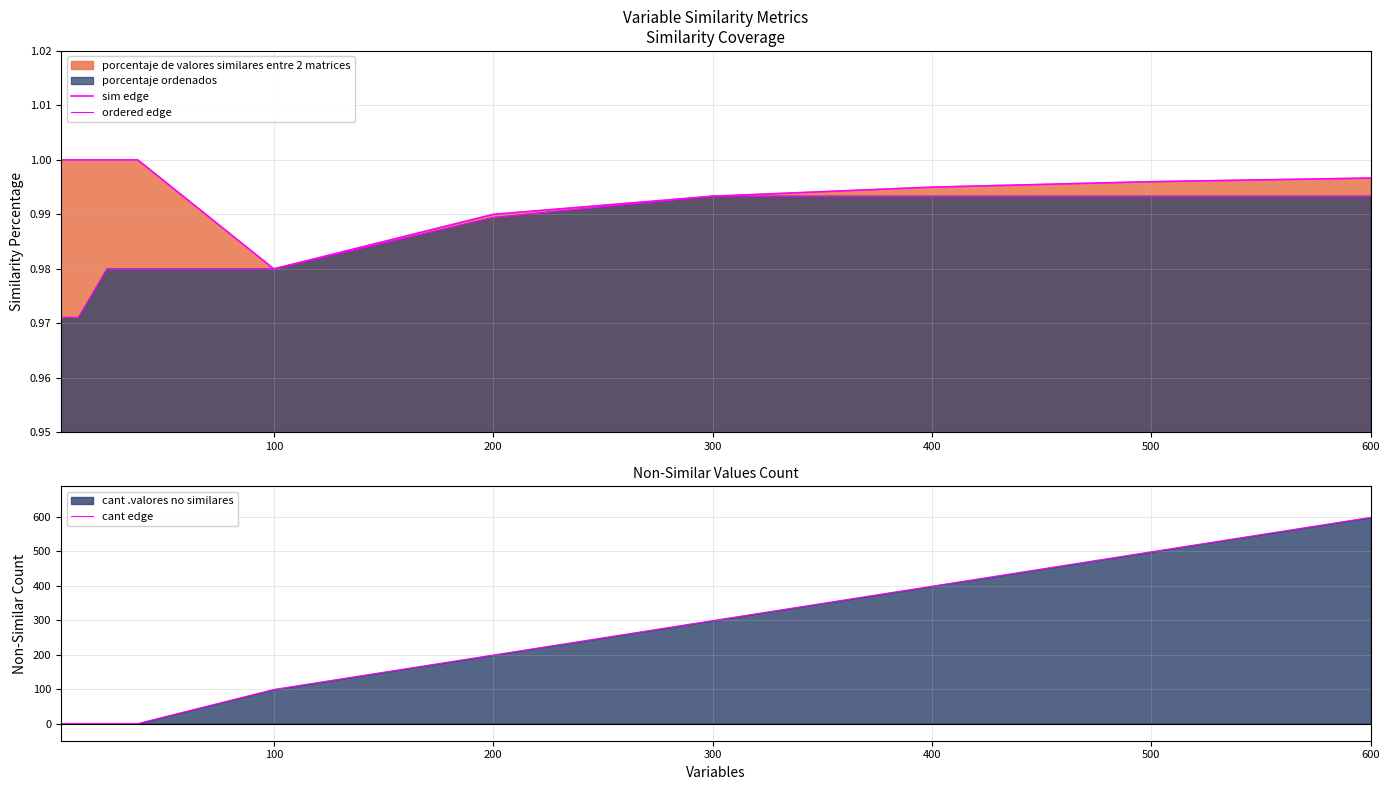

Count the number of categories in the chart.

10